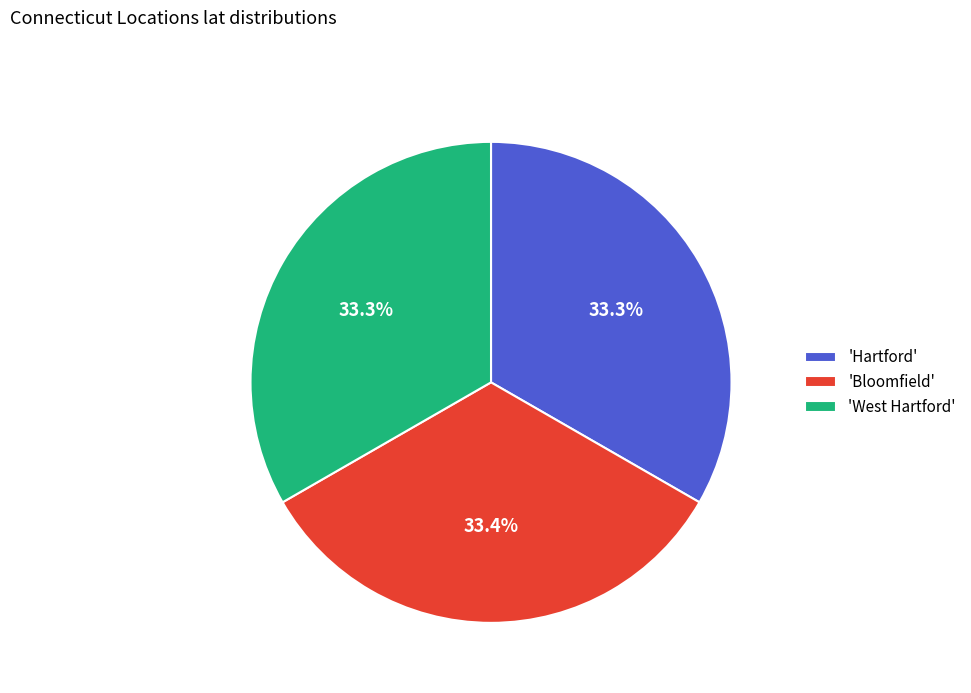

Is there a majority slice in this chart?

No